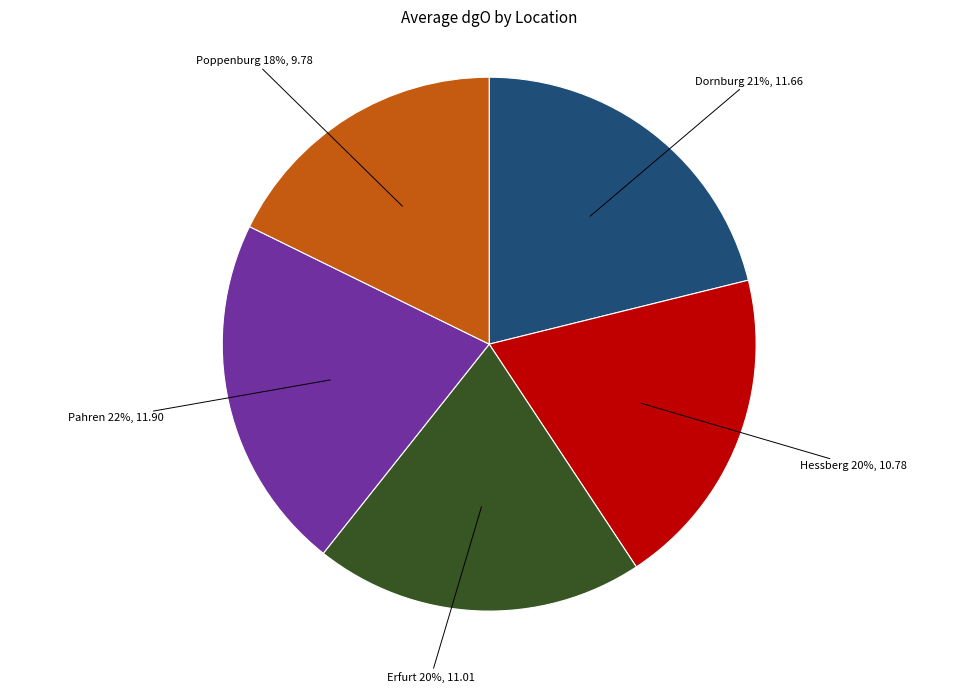

Does any single category account for the majority?

No